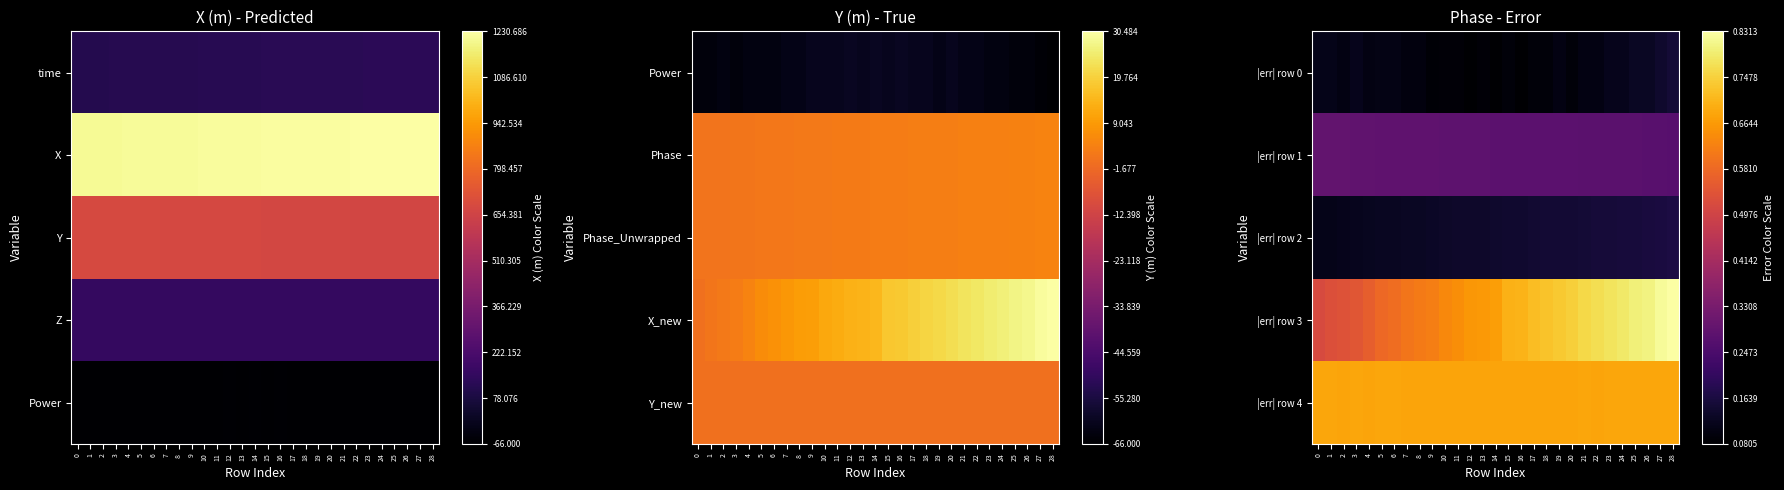

Reading left to right, what are all the values shown in this chart?

|err| row 0: 0=0.1	1=0.1	2=0.1	3=0.1	4=0.1	5=0.1	6=0.1	7=0.1	8=0.1	9=0.1	10=0.1	11=0.1	12=0.1	13=0.1	14=0.1	15=0.1	16=0.1	17=0.1	18=0.1	19=0.1	20=0.1	21=0.1	22=0.1	23=0.1	24=0.1	25=0.1	26=0.1	27=0.1	28=0.2
|err| row 1: 0=0.3	1=0.3	2=0.3	3=0.3	4=0.3	5=0.3	6=0.3	7=0.3	8=0.3	9=0.3	10=0.3	11=0.3	12=0.3	13=0.3	14=0.3	15=0.3	16=0.3	17=0.3	18=0.3	19=0.3	20=0.3	21=0.3	22=0.3	23=0.3	24=0.3	25=0.3	26=0.3	27=0.3	28=0.3
|err| row 2: 0=0.1	1=0.1	2=0.1	3=0.1	4=0.1	5=0.1	6=0.1	7=0.1	8=0.1	9=0.1	10=0.1	11=0.1	12=0.1	13=0.1	14=0.1	15=0.1	16=0.1	17=0.1	18=0.1	19=0.1	20=0.2	21=0.2	22=0.2	23=0.2	24=0.2	25=0.2	26=0.2	27=0.2	28=0.2
|err| row 3: 0=0.5	1=0.5	2=0.5	3=0.5	4=0.6	5=0.6	6=0.6	7=0.6	8=0.6	9=0.6	10=0.6	11=0.6	12=0.7	13=0.7	14=0.7	15=0.7	16=0.7	17=0.7	18=0.7	19=0.7	20=0.7	21=0.8	22=0.8	23=0.8	24=0.8	25=0.8	26=0.8	27=0.8	28=0.8
|err| row 4: 0=0.7	1=0.7	2=0.7	3=0.7	4=0.7	5=0.7	6=0.7	7=0.7	8=0.7	9=0.7	10=0.7	11=0.7	12=0.7	13=0.7	14=0.7	15=0.7	16=0.7	17=0.7	18=0.7	19=0.7	20=0.7	21=0.7	22=0.7	23=0.7	24=0.7	25=0.7	26=0.7	27=0.7	28=0.7